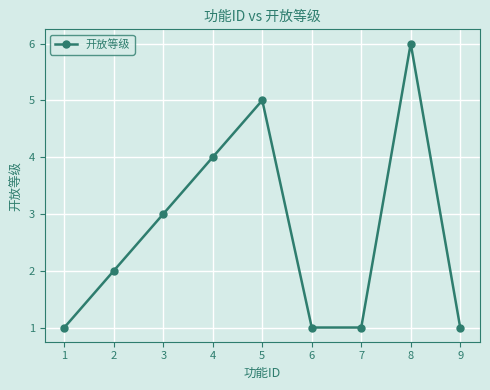

What is the change in value from 2 to 7?

-1